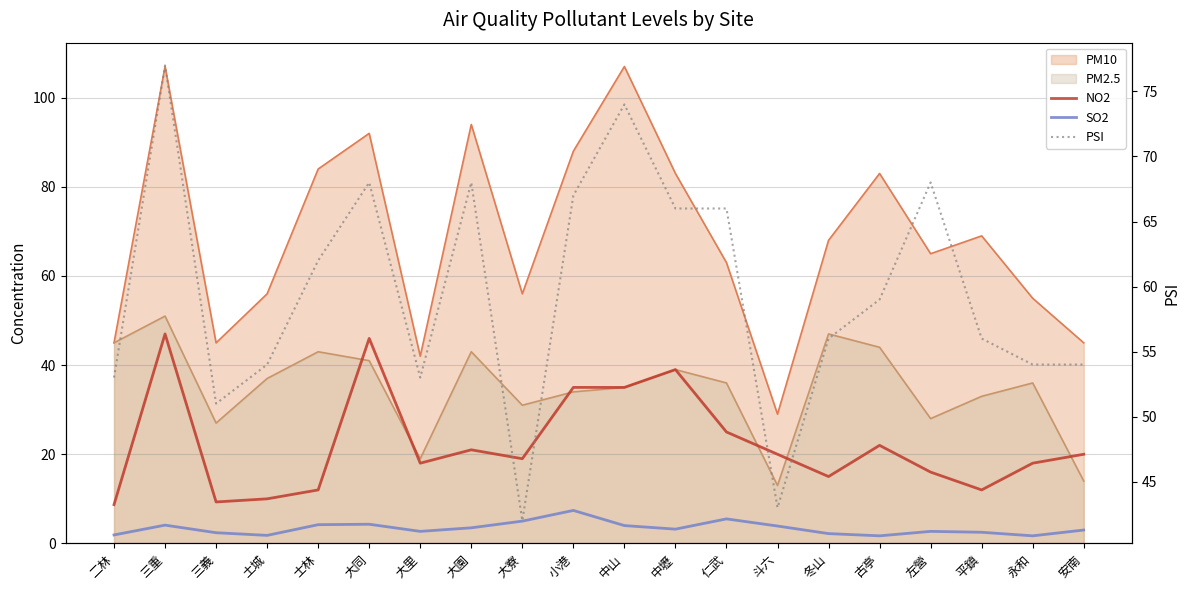

In SO2, how many points are higher than both neighbors (excluding endpoints)?

5